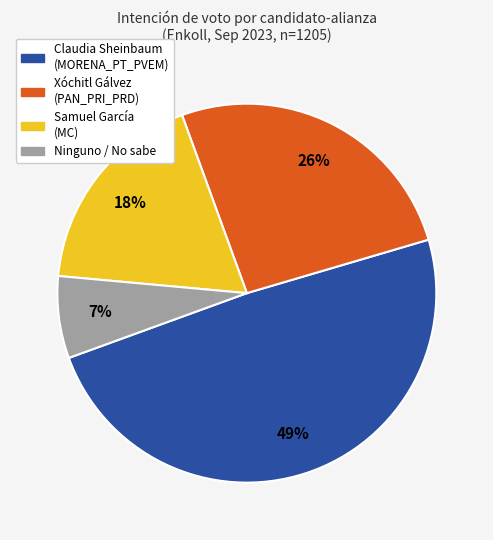

Is it true that Xóchitl Gálvez (PAN_PRI_PRD) is 39% of the pie?

False